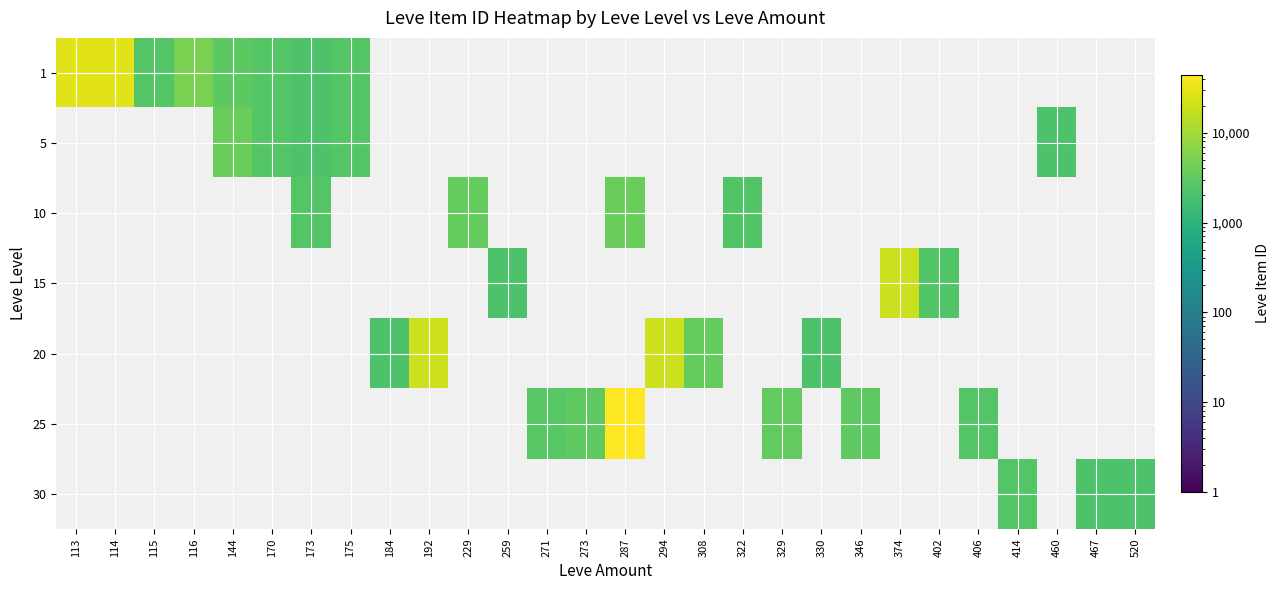

At 520, list the series in order from smallest to largest.

1, 5, 10, 15, 20, 25, 30